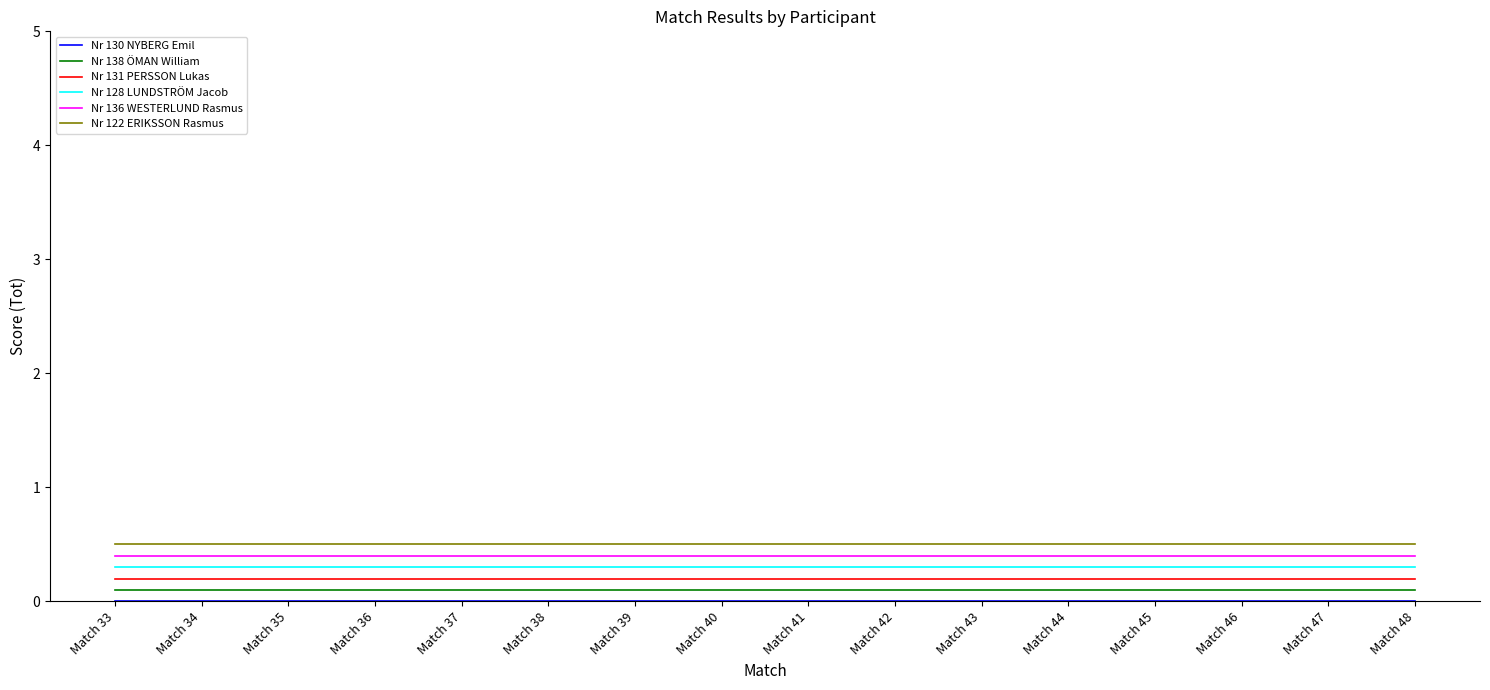

What is the maximum value shown in the chart?

0.5